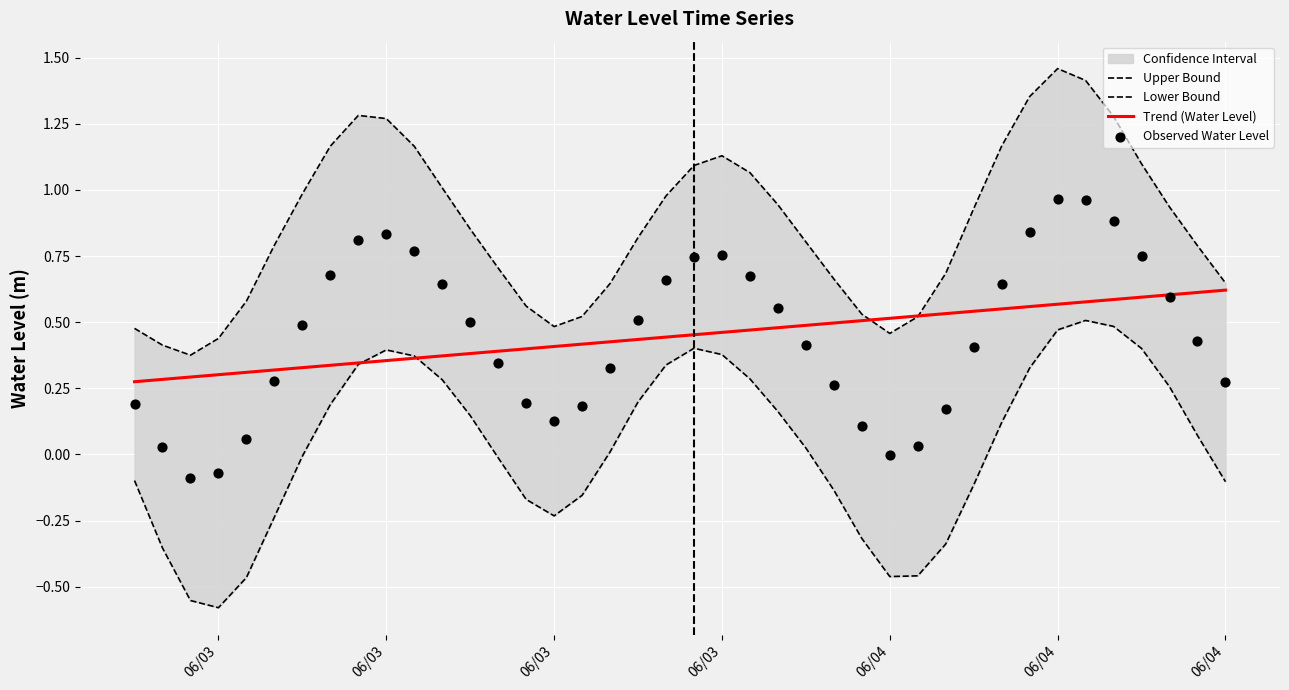

Which series has the largest total across all categories?

Upper Bound